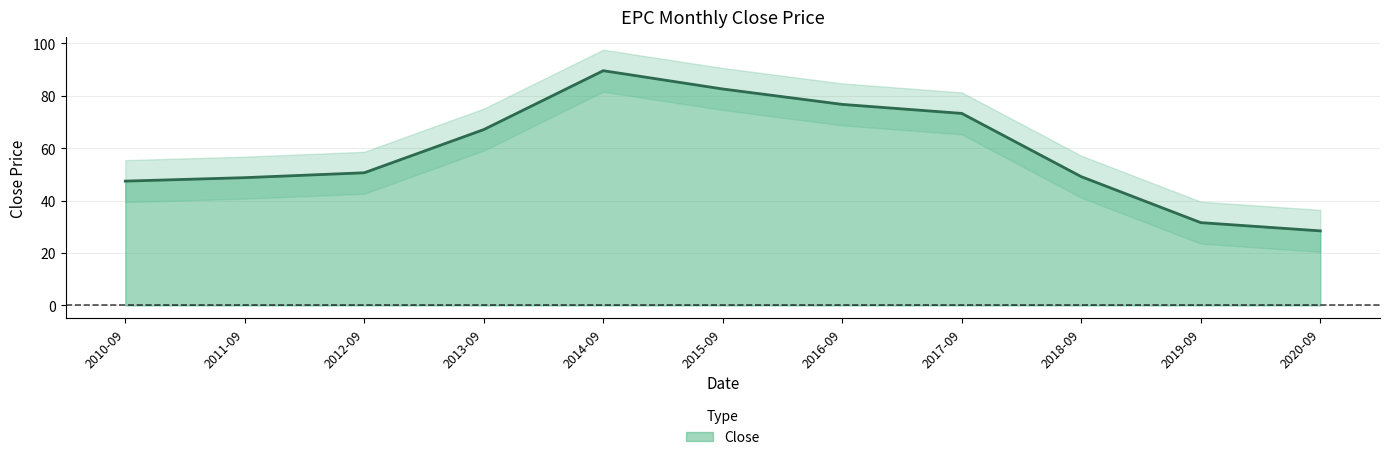

What is the sum of all values?

644.8